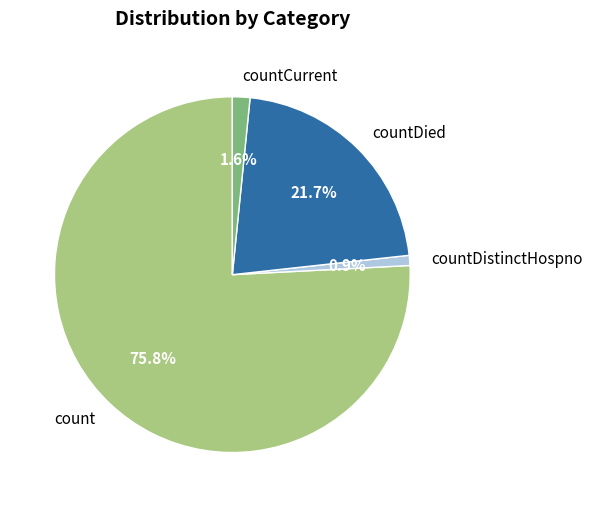

To the nearest percent, what is the difference between the largest and smallest slice percentages?

75%